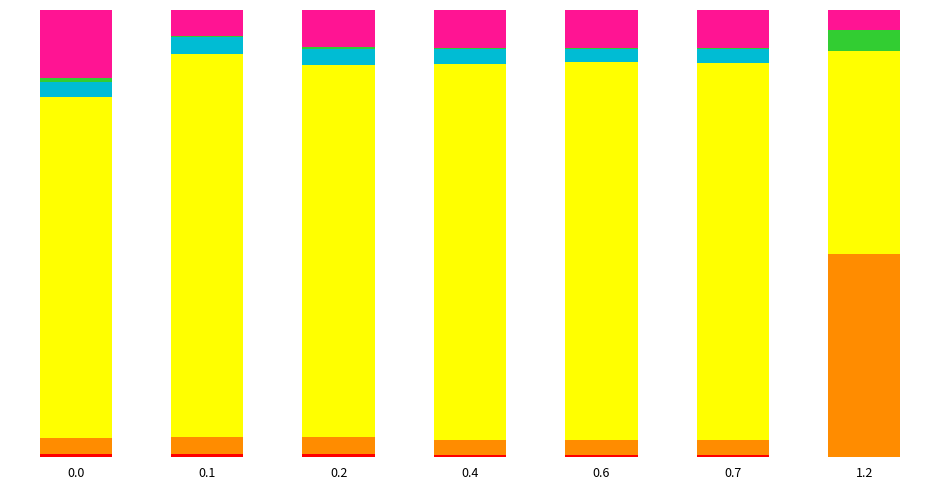

What position from the left is 0.7?

6